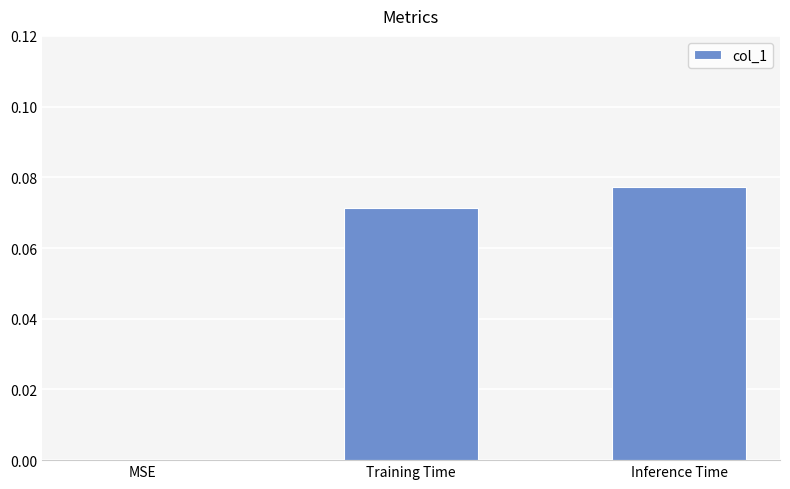

Is it true that the value at MSE is 0.0?

True